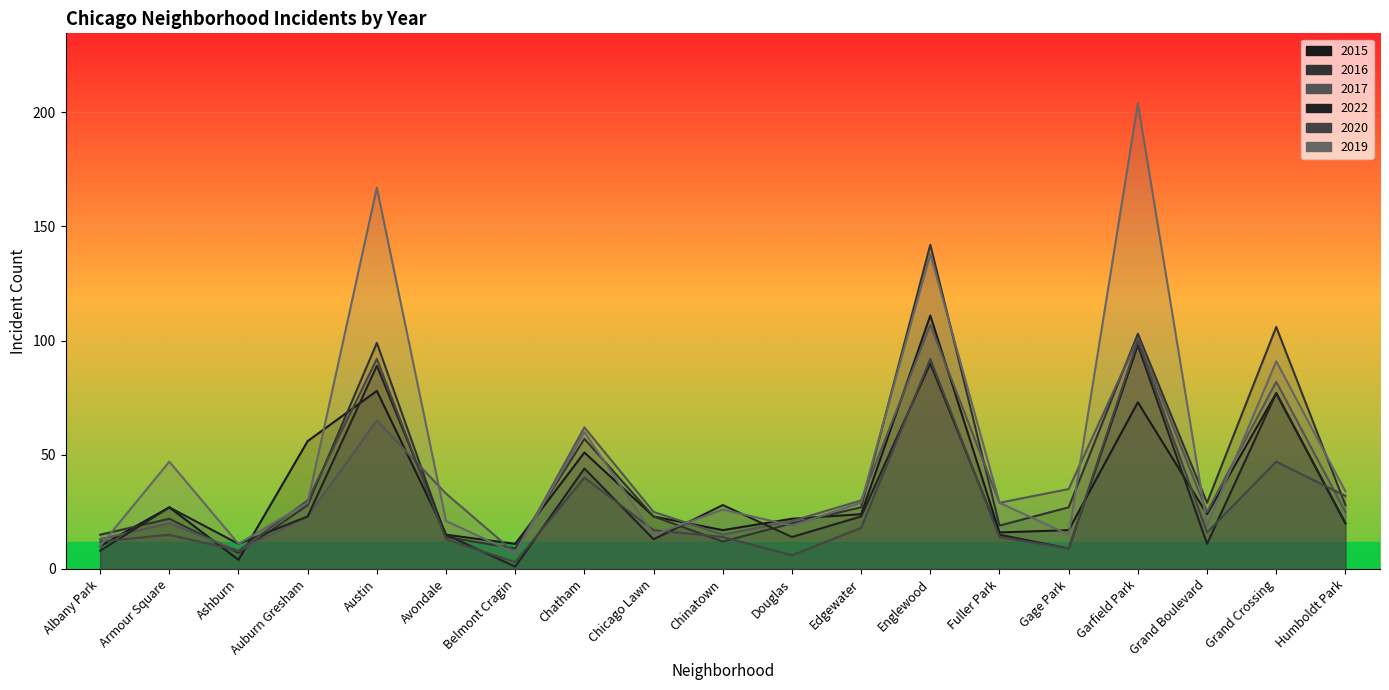

Where is 2020 nearest to the value 51?

Grand Crossing